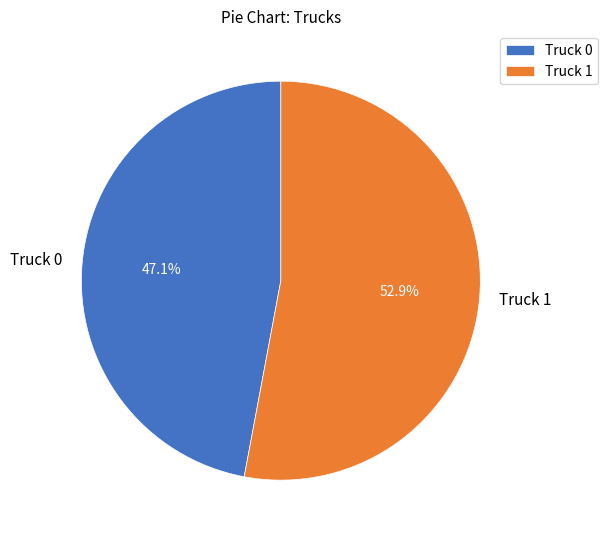

Rank the categories by value from lowest to highest.

Truck 0, Truck 1